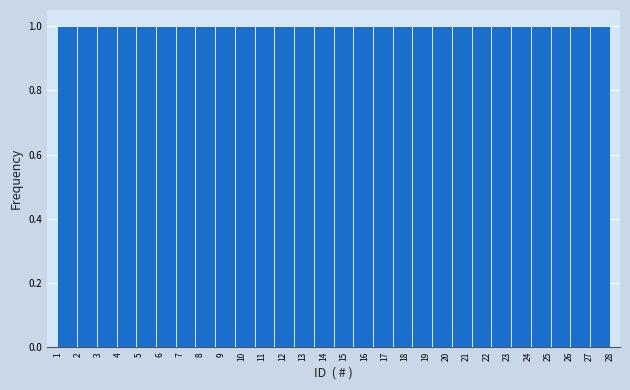

Reading left to right, transcribe this chart: for each bar, give the range it covers on the x-axis and its height. Neither the bar edges nor the heights are printed on the chart, so give them approximately, as read against the axes.

1.0 to 2.0: 1
2.0 to 2.9: 1
2.9 to 3.9: 1
3.9 to 4.9: 1
4.9 to 5.8: 1
5.8 to 6.8: 1
6.8 to 7.8: 1
7.8 to 8.7: 1
8.7 to 9.7: 1
9.7 to 10.6: 1
10.6 to 11.6: 1
11.6 to 12.6: 1
12.6 to 13.5: 1
13.5 to 14.5: 1
14.5 to 15.5: 1
15.5 to 16.4: 1
16.4 to 17.4: 1
17.4 to 18.4: 1
18.4 to 19.3: 1
19.3 to 20.3: 1
20.3 to 21.3: 1
21.3 to 22.2: 1
22.2 to 23.2: 1
23.2 to 24.1: 1
24.1 to 25.1: 1
25.1 to 26.1: 1
26.1 to 27.0: 1
27.0 to 28.0: 1